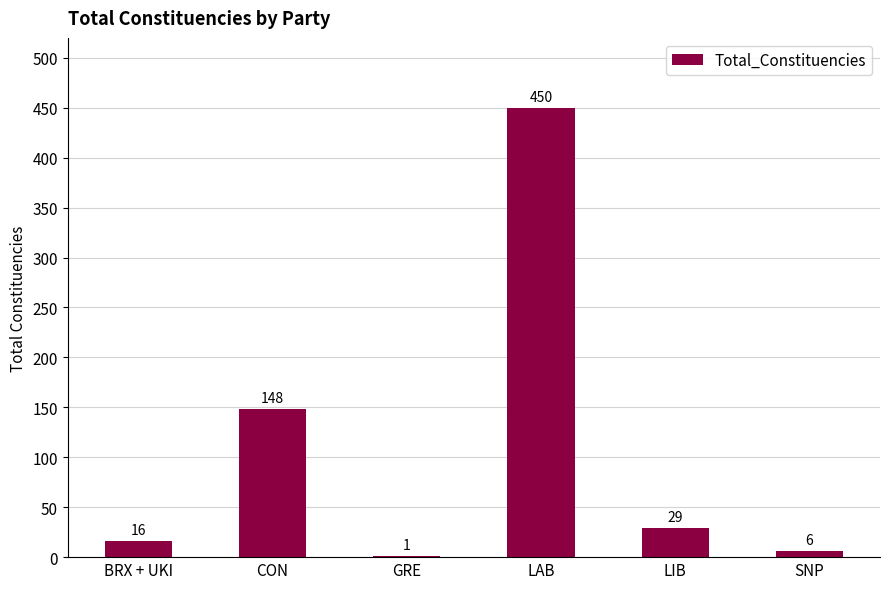

What is the sum of the values at LAB and SNP?

456